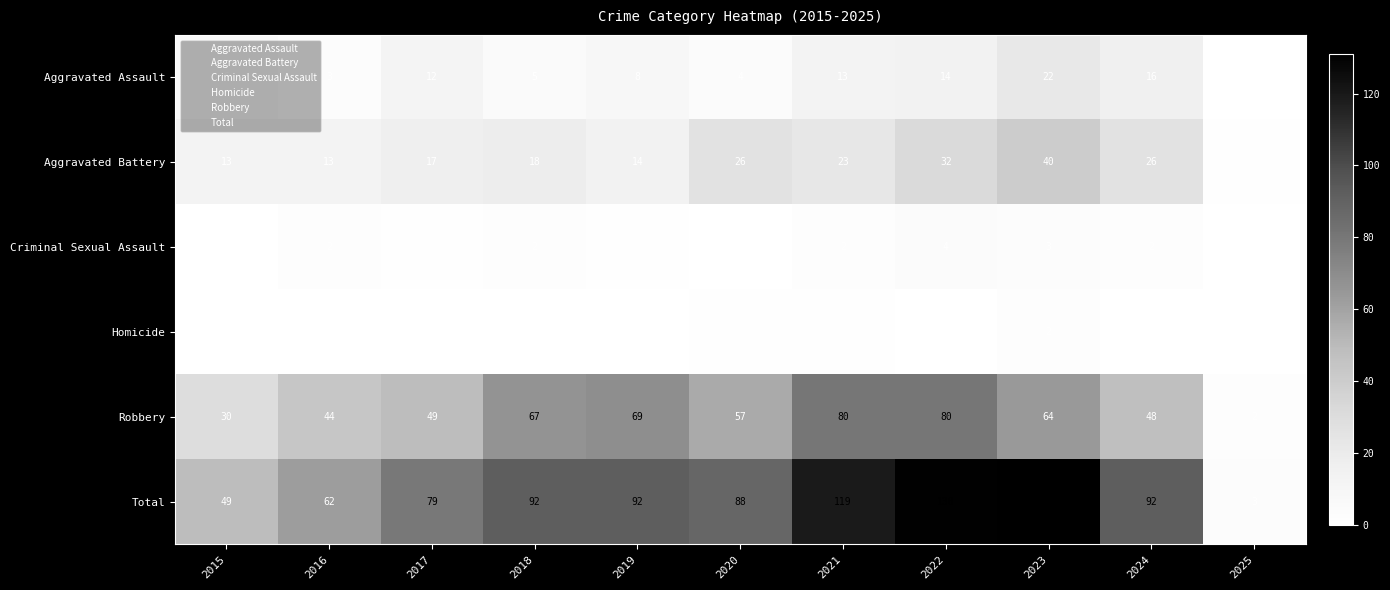

Rank the series by their maximum value, from lowest to highest.

Homicide, Criminal Sexual Assault, Aggravated Assault, Aggravated Battery, Robbery, Total